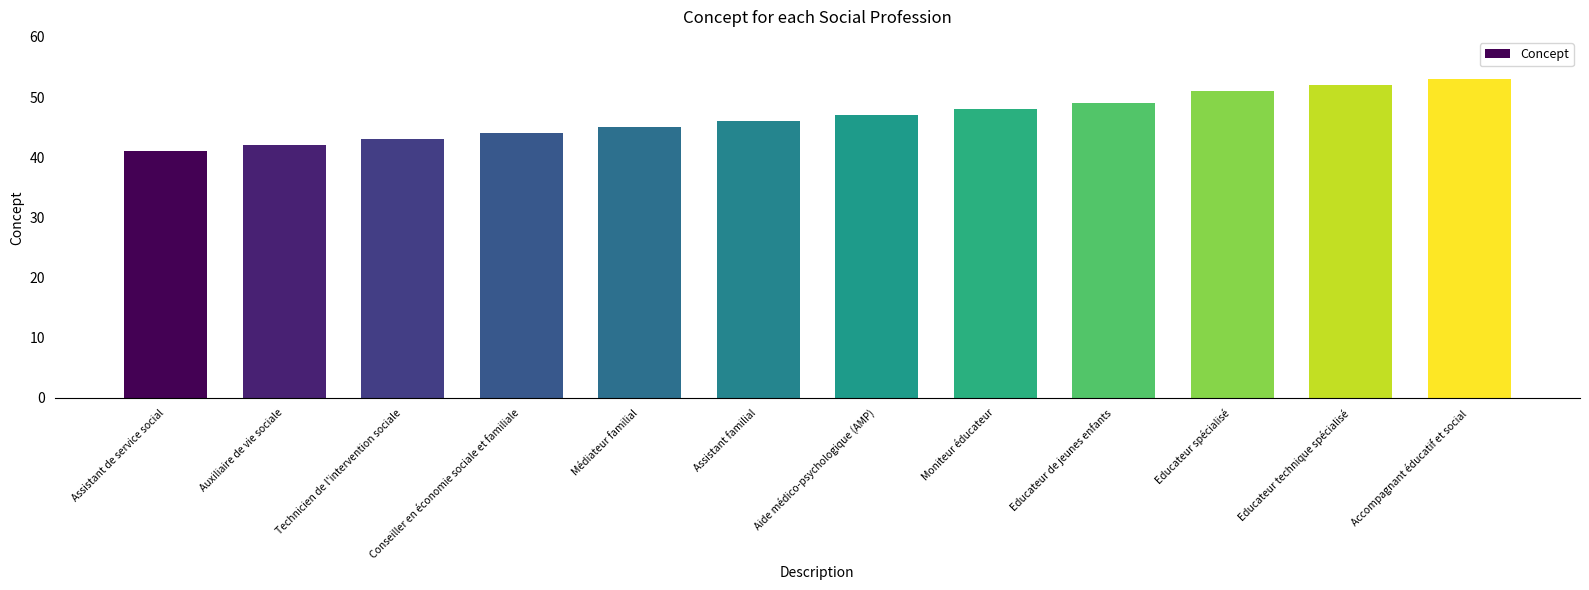

What is the change in value from Auxiliaire de vie sociale to Educateur de jeunes enfants?

+7